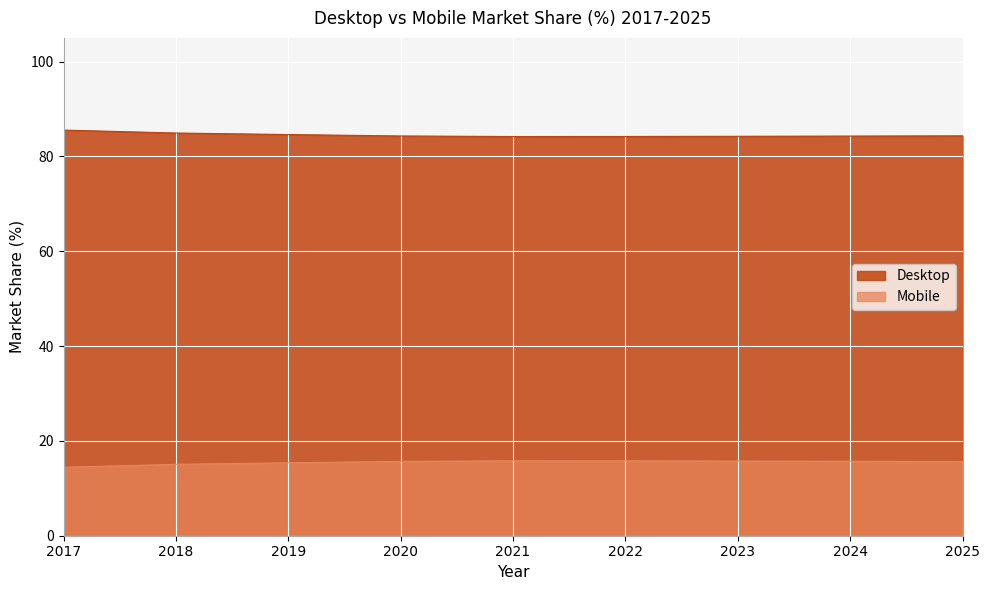

Is the value of Mobile at 2020 greater than the value of Desktop at 2025?

No